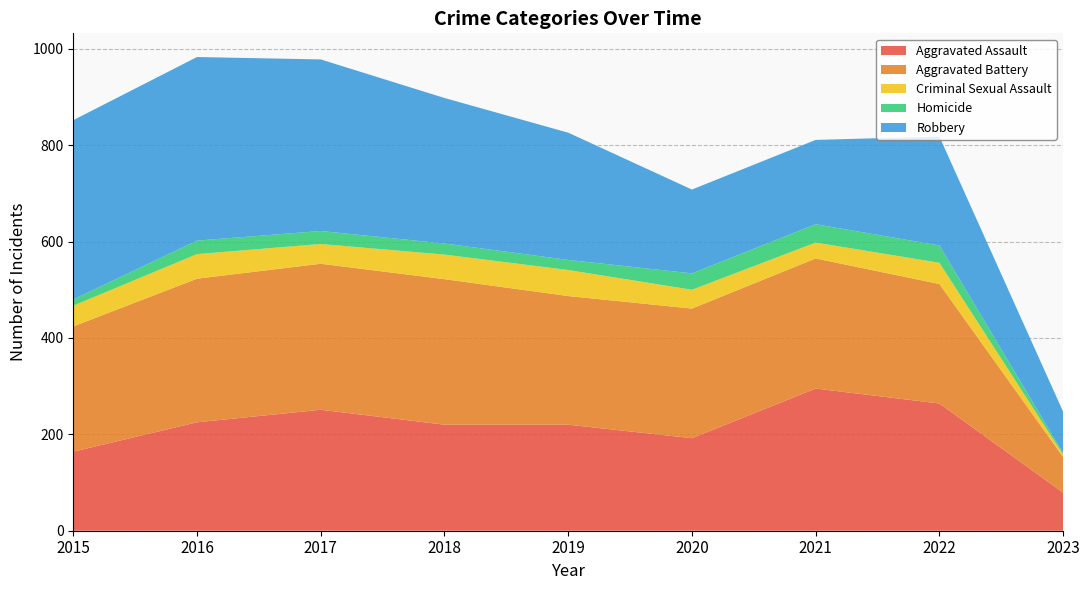

Reading right to left, transcribe all the data shown in this chart.

Aggravated Assault: 2023=79	2022=264	2021=295	2020=192	2019=220	2018=220	2017=251	2016=225	2015=164
Aggravated Battery: 2023=74	2022=248	2021=270	2020=269	2019=267	2018=302	2017=303	2016=298	2015=260
Criminal Sexual Assault: 2023=5	2022=44	2021=33	2020=39	2019=54	2018=51	2017=41	2016=51	2015=43
Homicide: 2023=3	2022=36	2021=38	2020=34	2019=21	2018=23	2017=27	2016=28	2015=13
Robbery: 2023=86	2022=226	2021=175	2020=174	2019=264	2018=302	2017=356	2016=381	2015=372